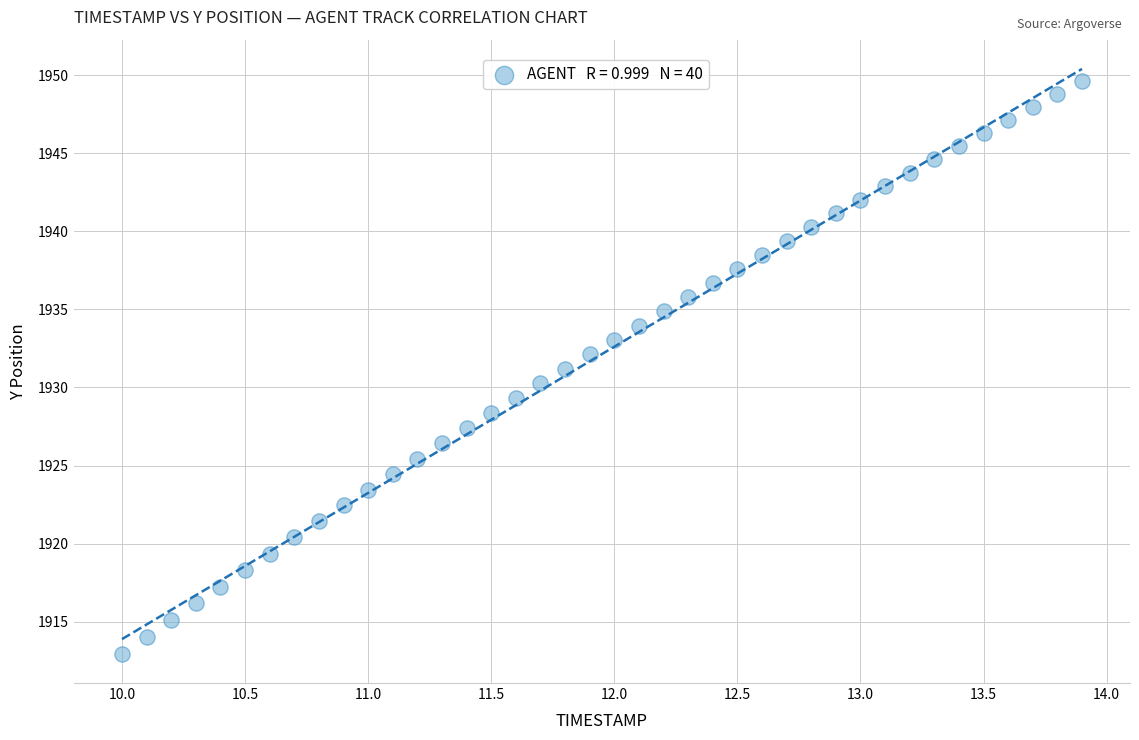

What is the range of X values (max minus min)?

3.9